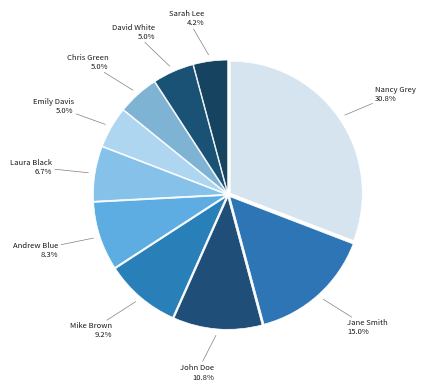

Which slice is the smallest?

Sarah Lee